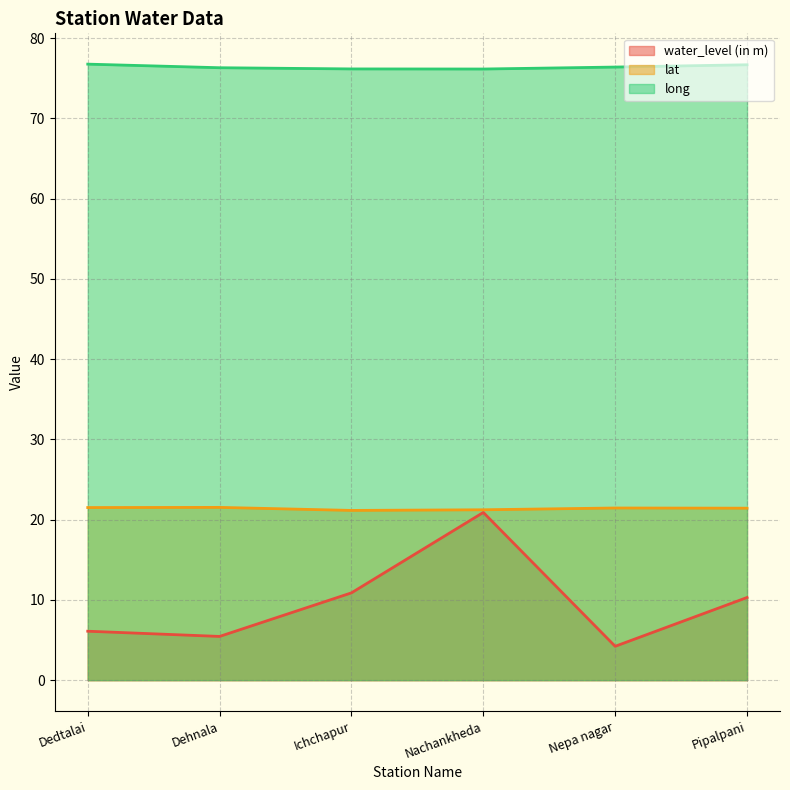

What is the total value across all series at Pipalpani?

108.4